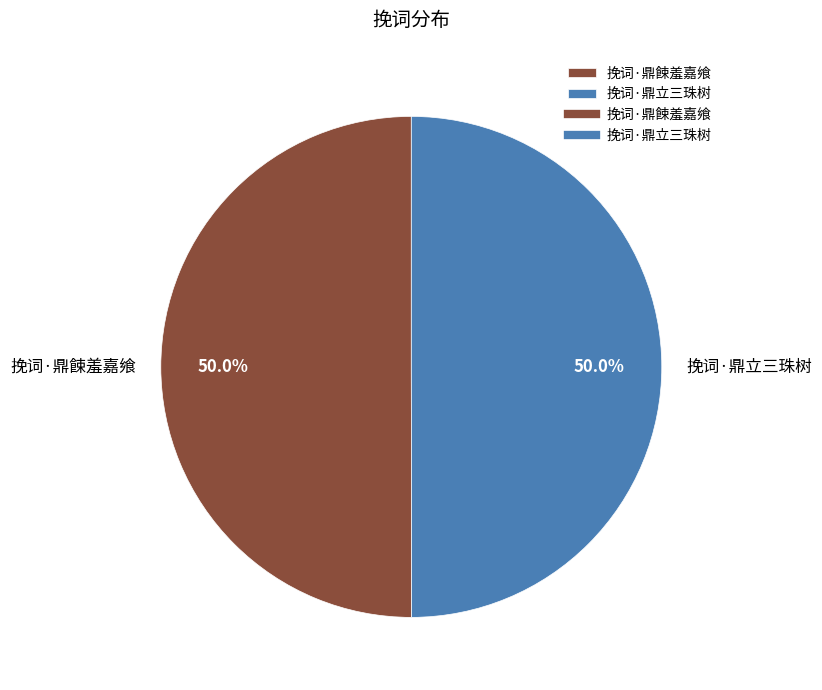

What is the ratio of the value at 挽词·鼎餗羞嘉飨 to the value at 挽词·鼎立三珠树?

1.0